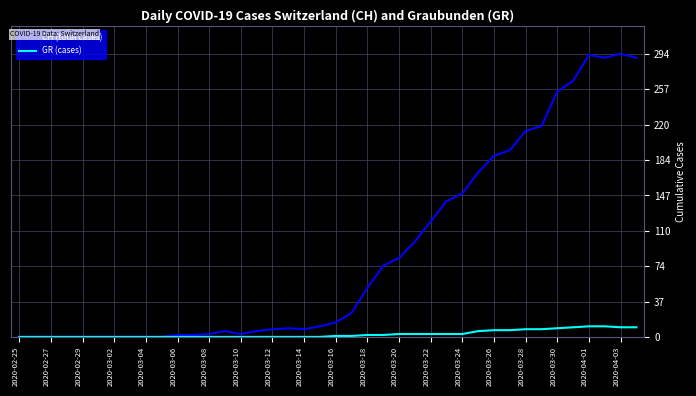

What is the average value of the GR (cases) series?

3